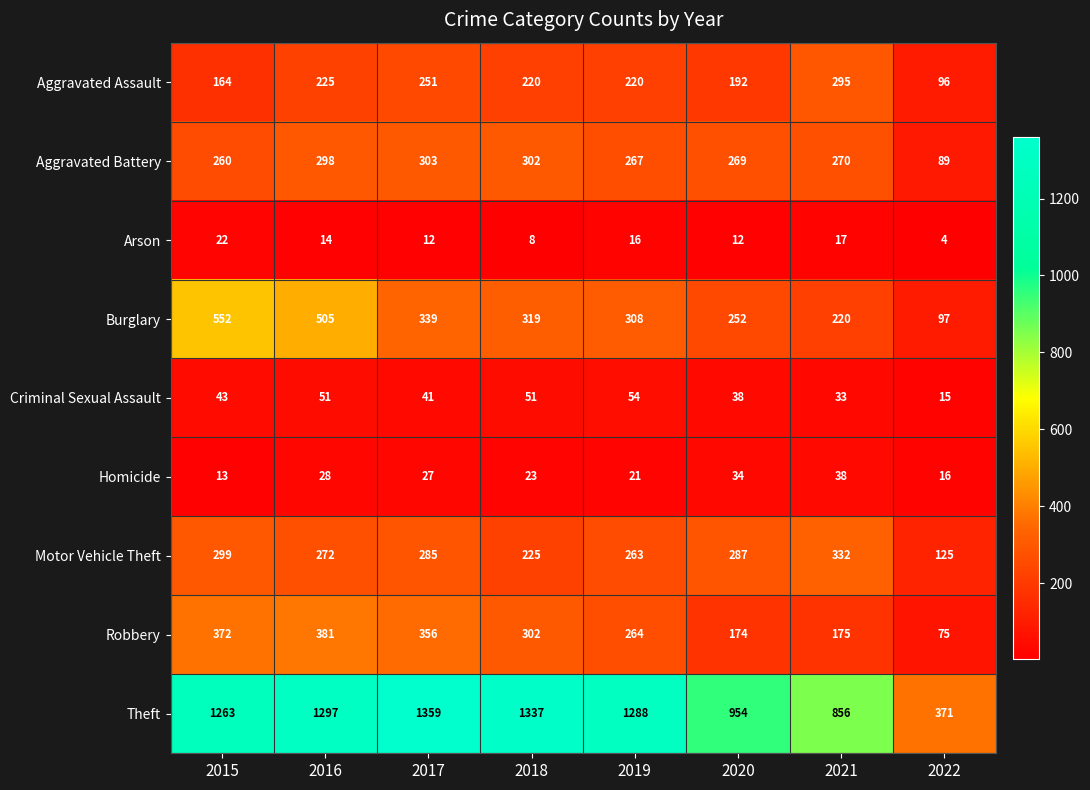

At which category is the sum across all series the highest?

2016